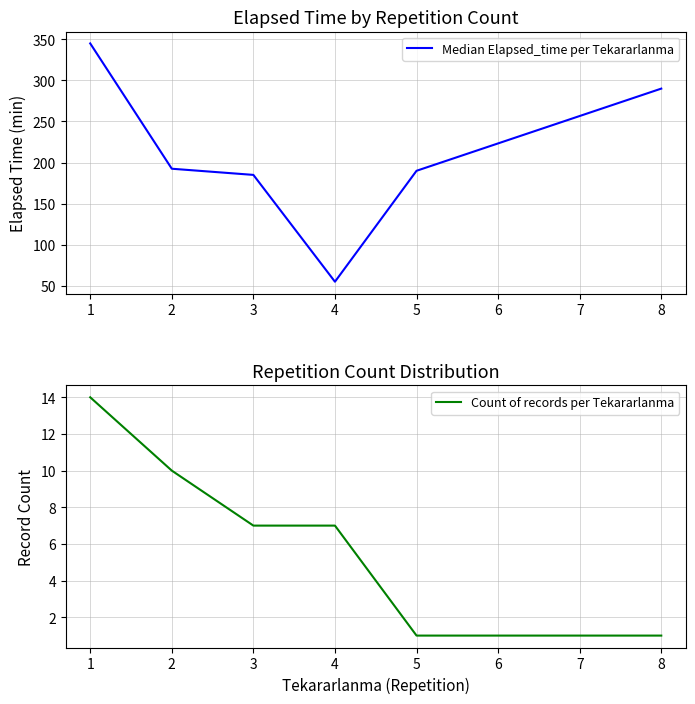

In Median Elapsed_time per Tekararlanma, how many points are lower than both neighbors (excluding endpoints)?

1